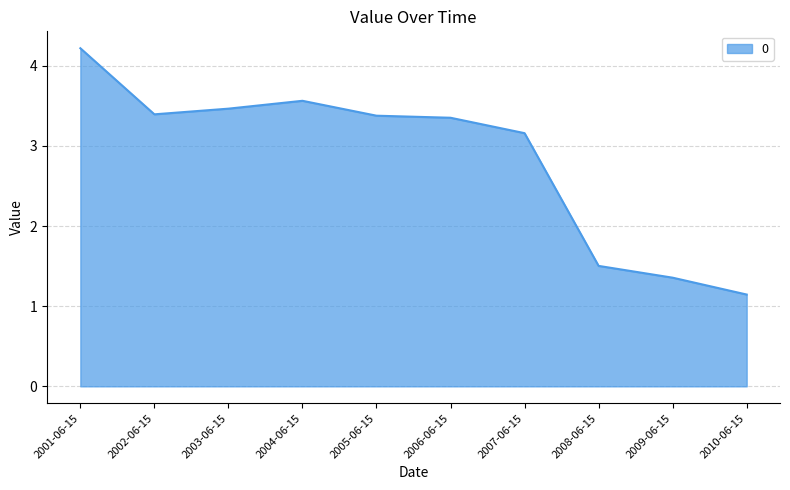

What is the ratio of the value at 2007-06-15 to the value at 2003-06-15?

0.9